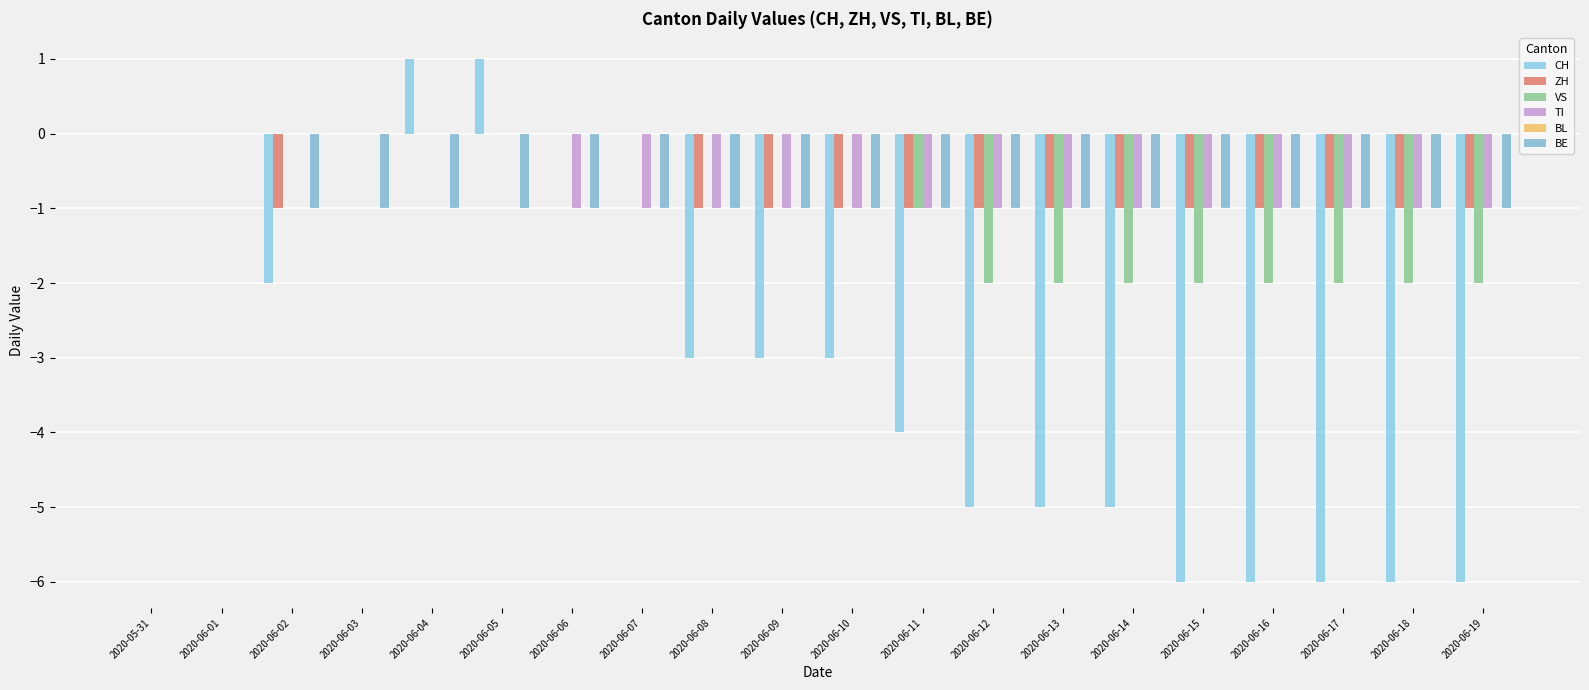

Does the chart contain stacked bars?

No